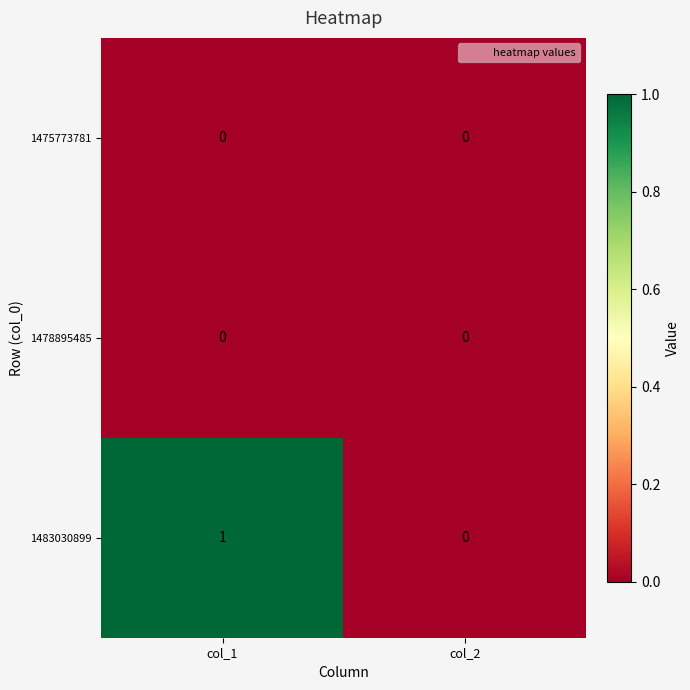

Is it true that 1478895485 equals 0 at col_1?

True